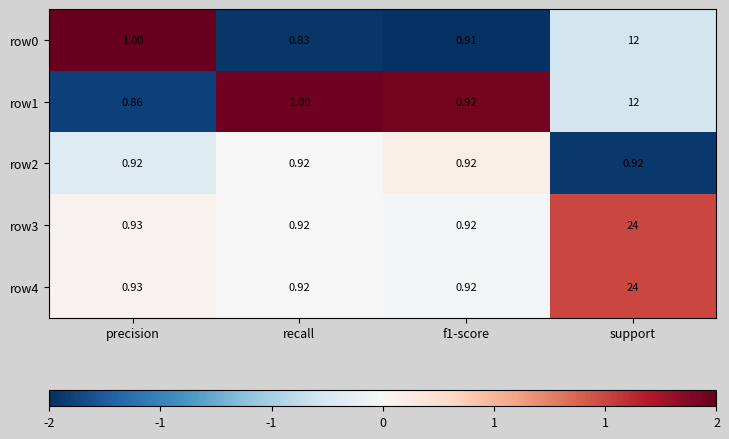

At which label does row3 reach its peak?

support